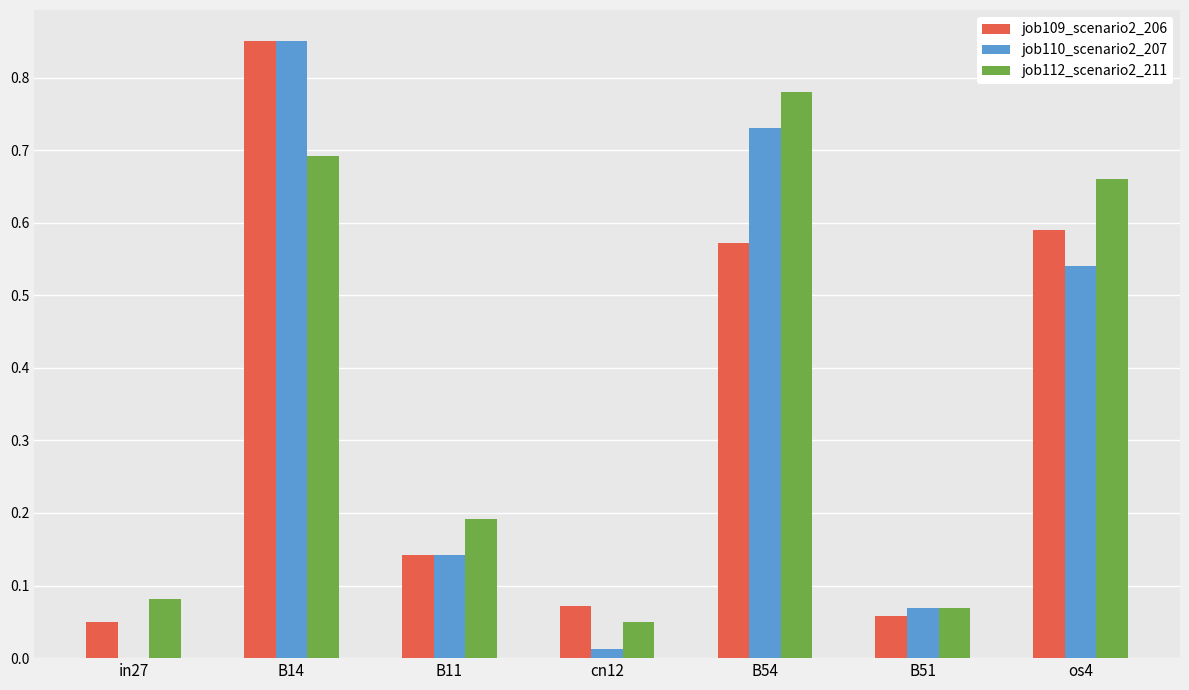

Where is job110_scenario2_207 nearest to the value 0?

in27